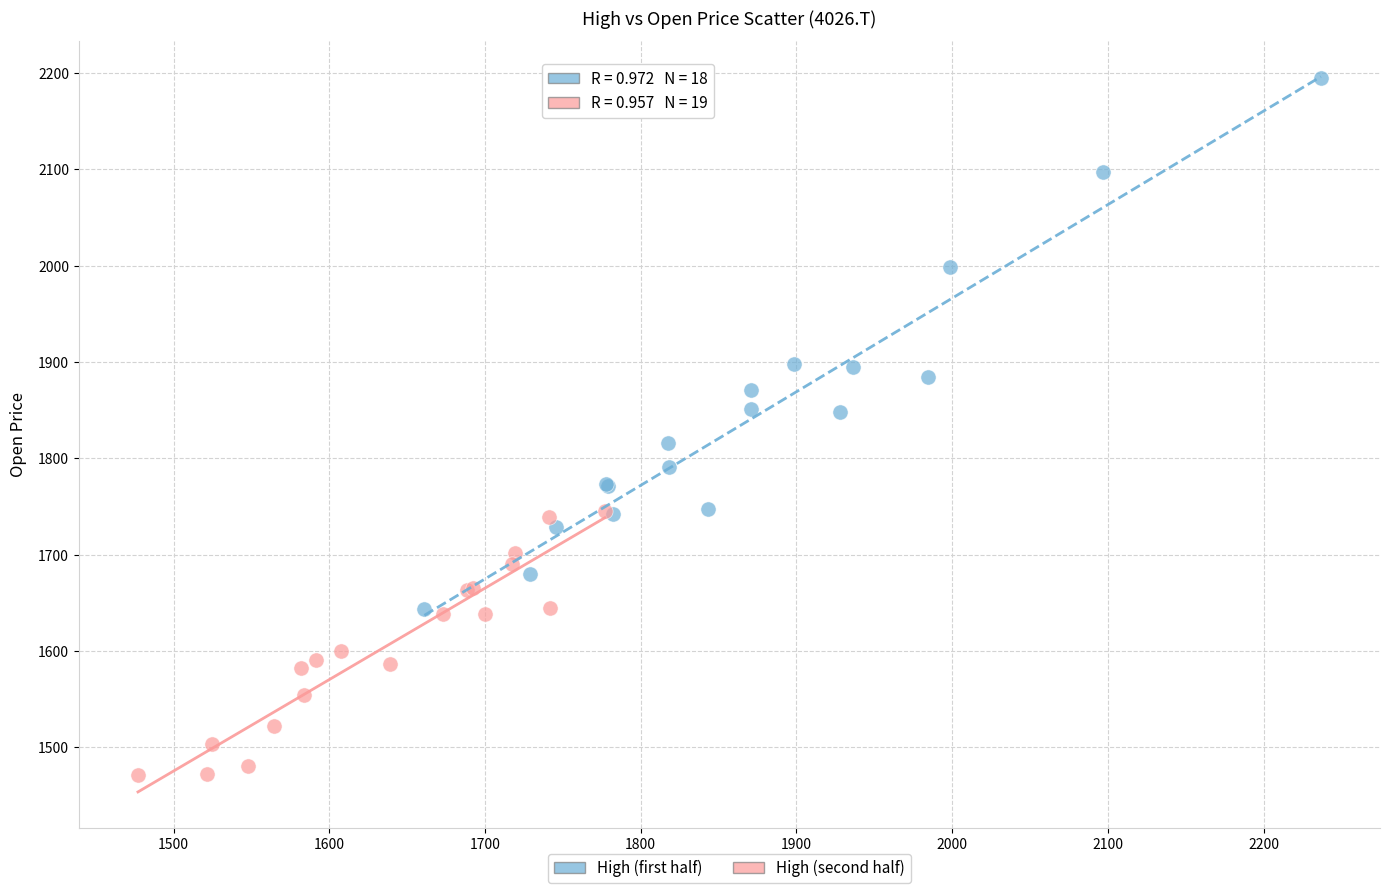

Which series contains the highest Y value?

High (first half)